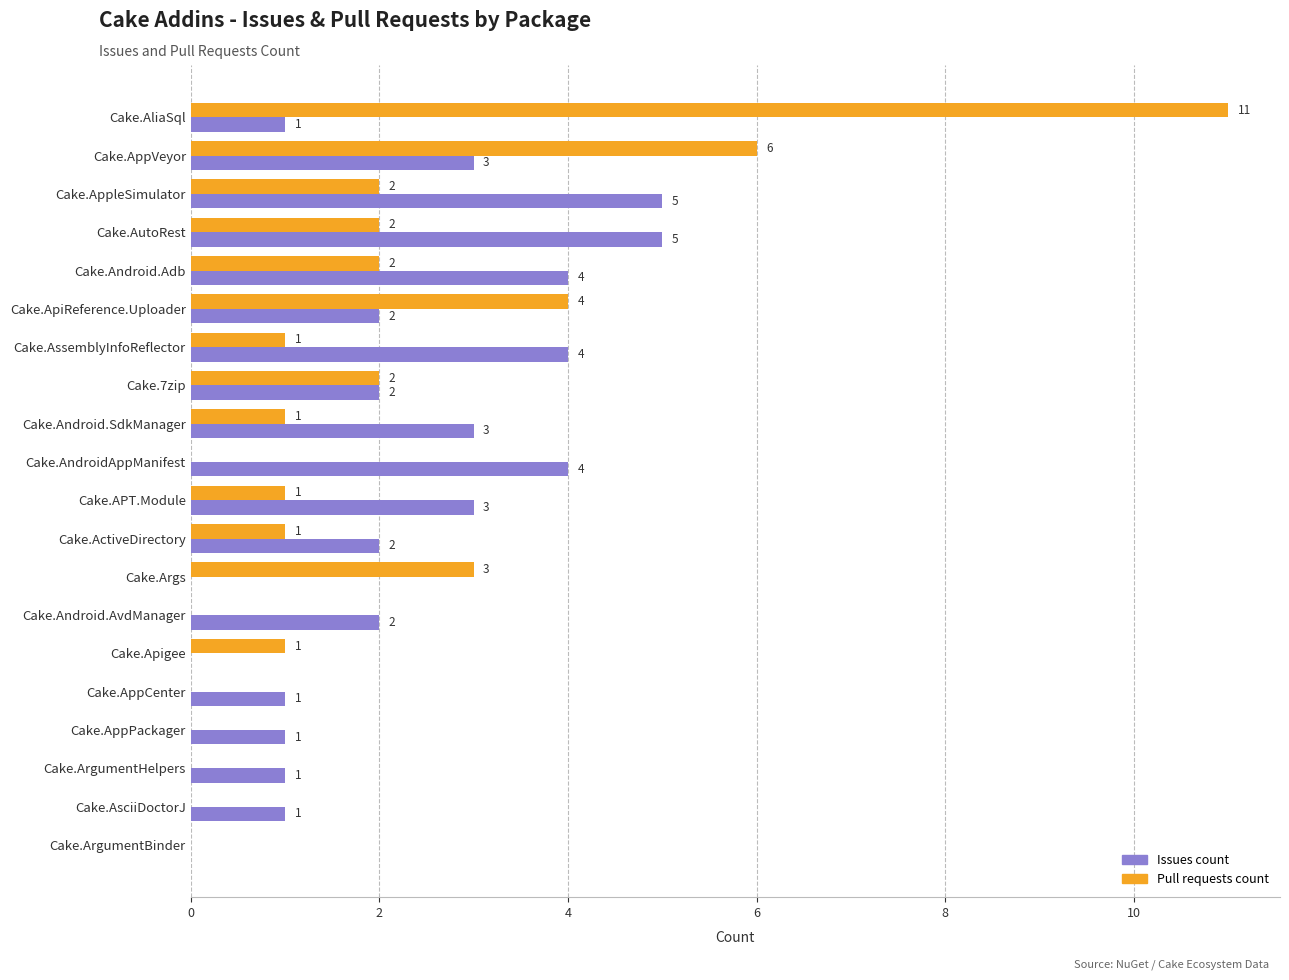

What value does the Issues count series have at Cake.AppleSimulator?

5